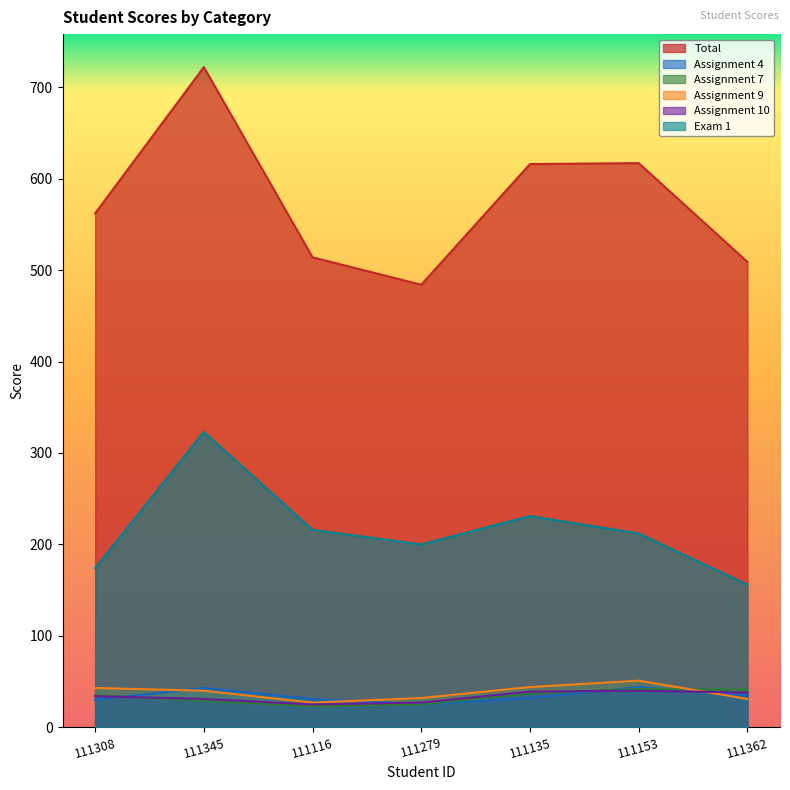

What is the average value of the Assignment 9 series?

38